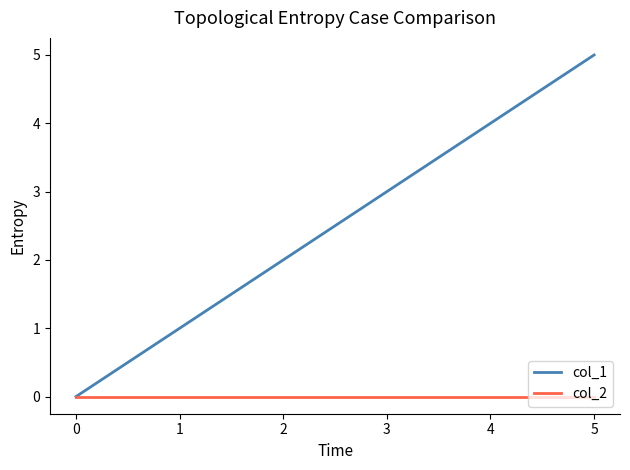

What is the difference between the highest and lowest values at 3?

3